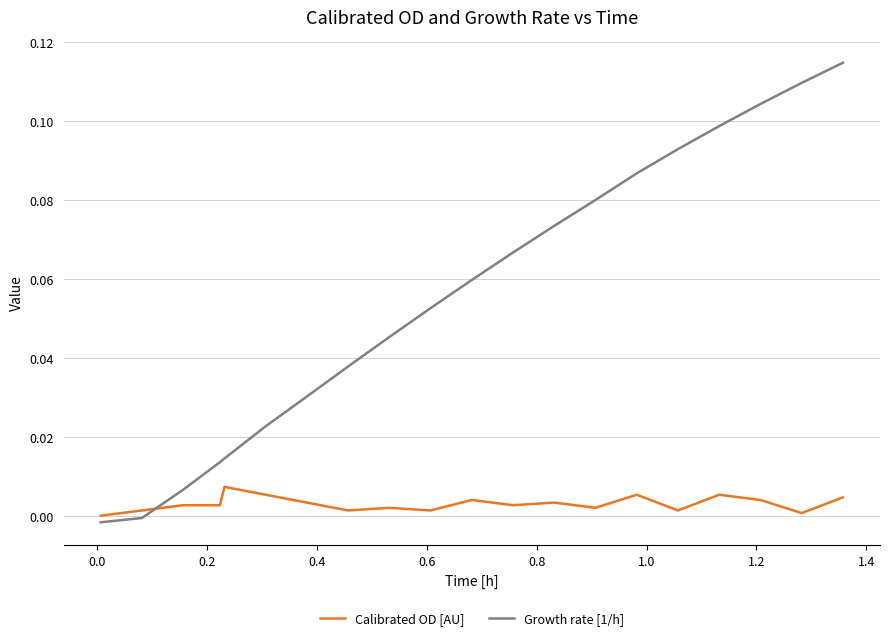

Which series has the largest range (max minus min)?

Growth rate [1/h]